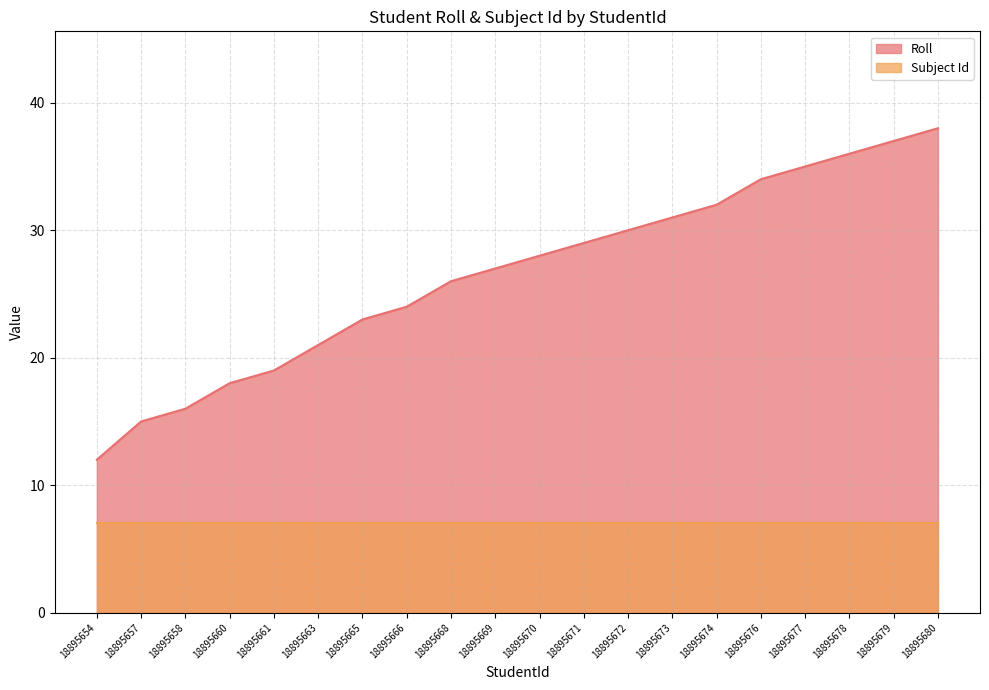

Approximately how many times larger is the value at 18895663 compared to 18895677?

0.6